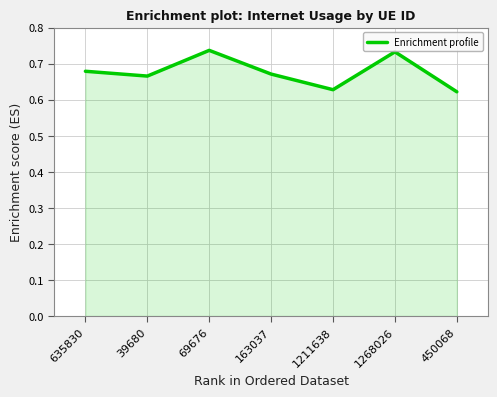

True or false: the data shows 0.5 at 1268026.

False